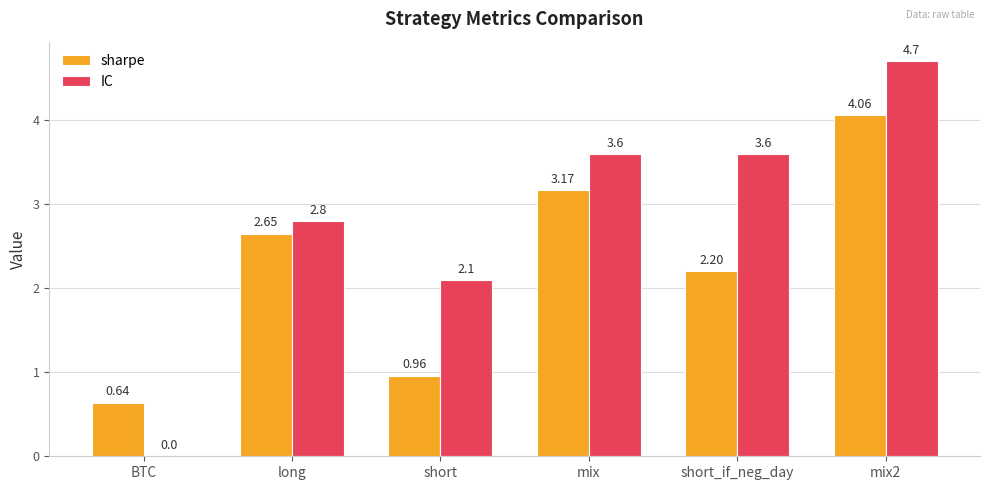

The sharpe series shows 5.6 at mix. True or false?

False